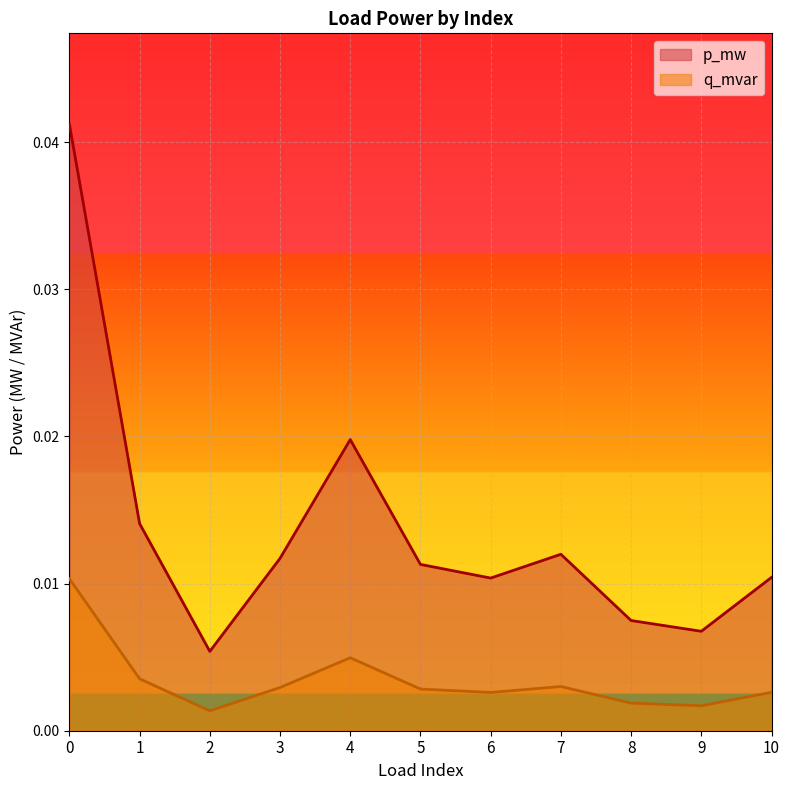

At 10, list the series in order from smallest to largest.

q_mvar, p_mw